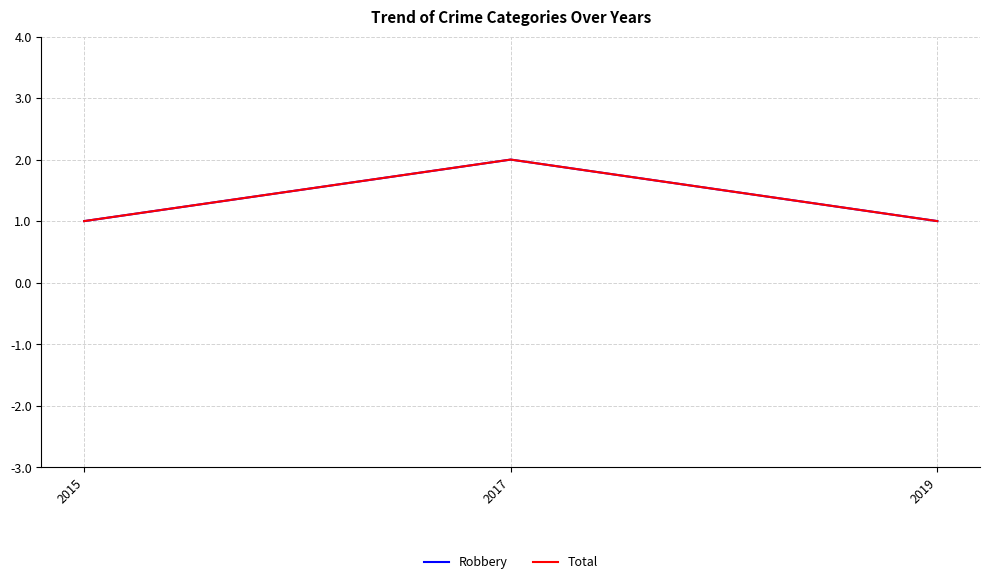

Is this an area chart (filled region under the line)?

No